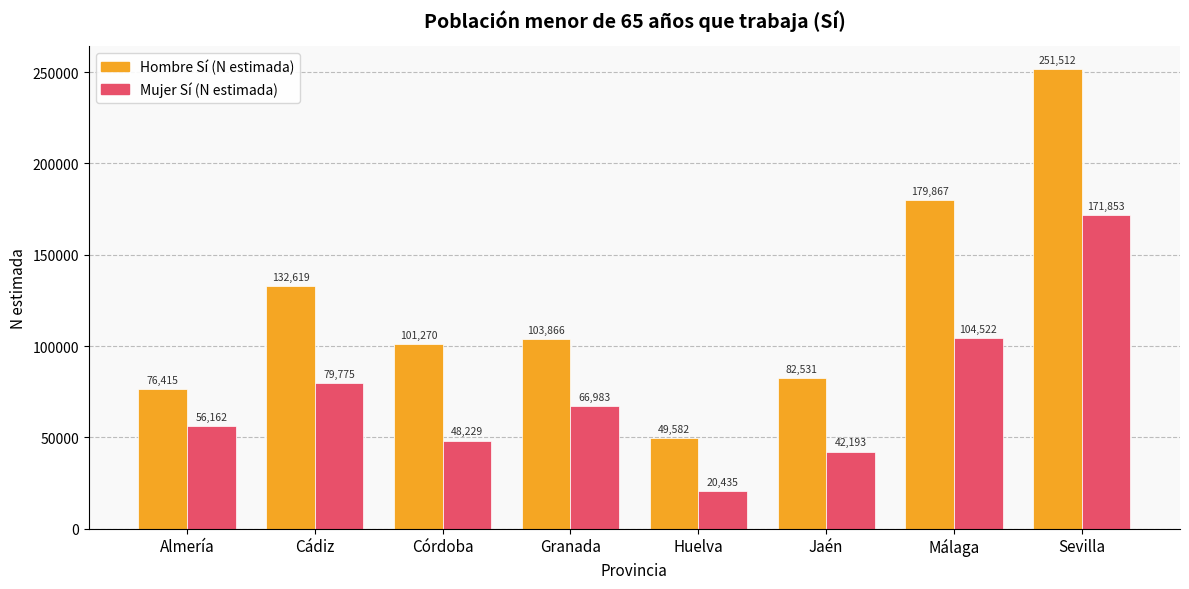

Reading left to right, extract all data points from this chart.

Hombre Sí (N estimada): Almería=76415	Cádiz=132619	Córdoba=101270	Granada=103866	Huelva=49582	Jaén=82531	Málaga=179867	Sevilla=251512
Mujer Sí (N estimada): Almería=56162	Cádiz=79775	Córdoba=48229	Granada=66983	Huelva=20435	Jaén=42193	Málaga=104522	Sevilla=171853